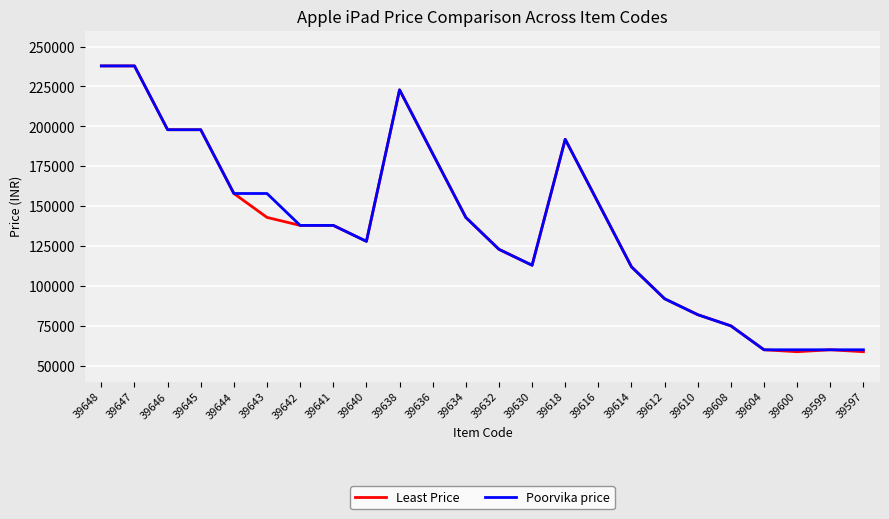

What is the total value across all series at 39630?

225800